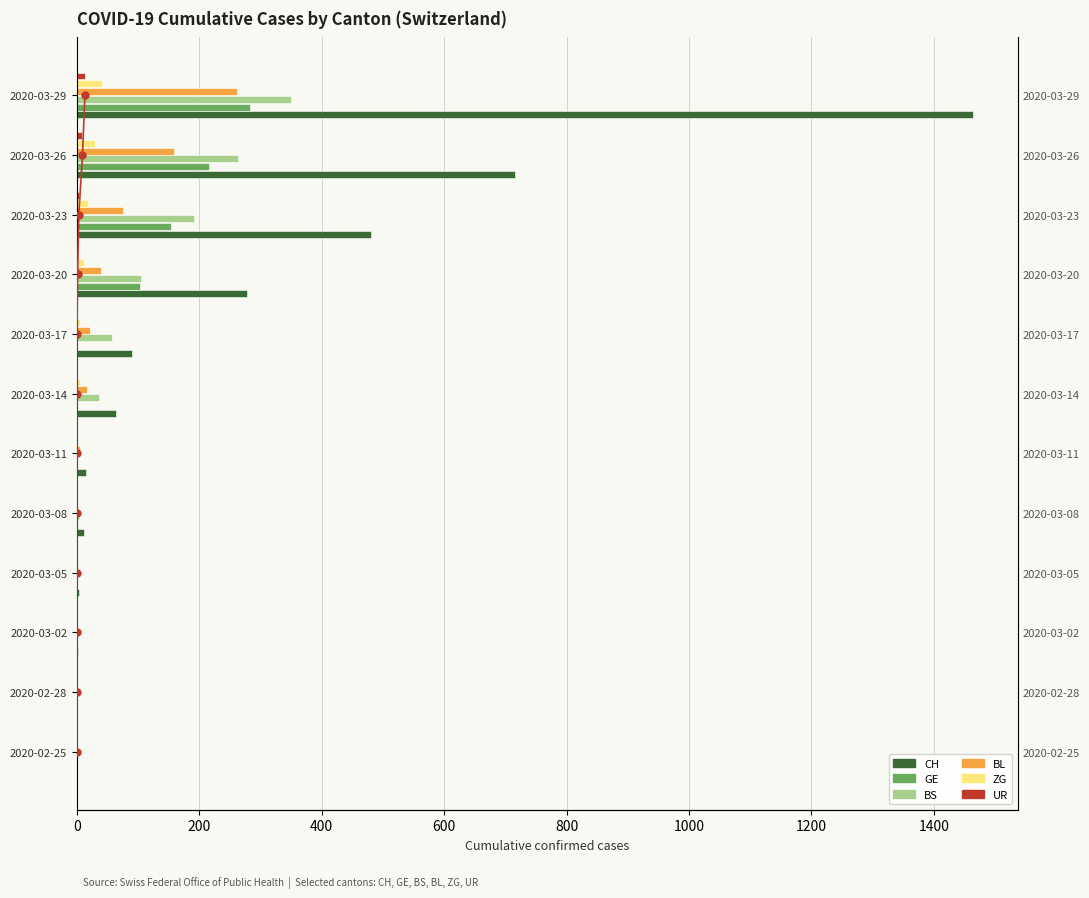

What is the difference between the maximum and second lowest values in the GE series?

283